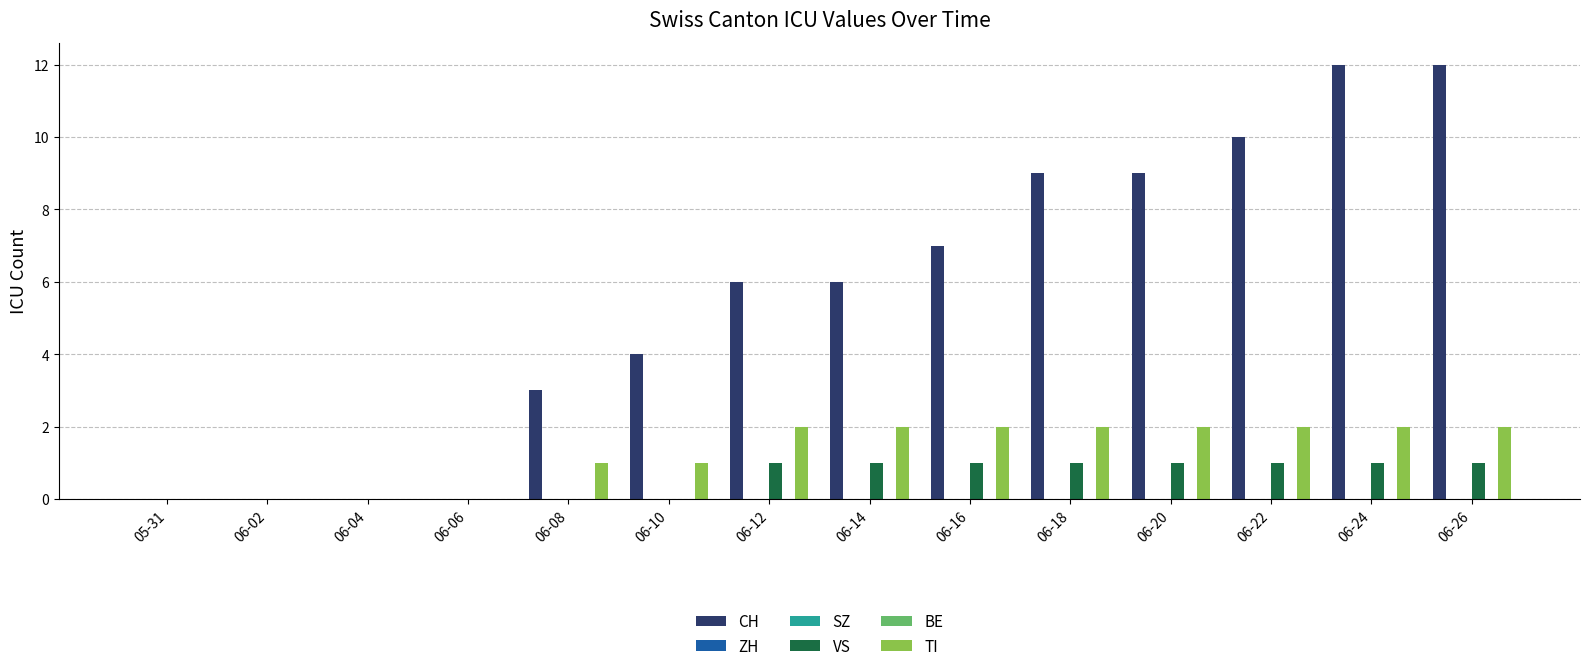

How many distinct data groups are displayed?

6